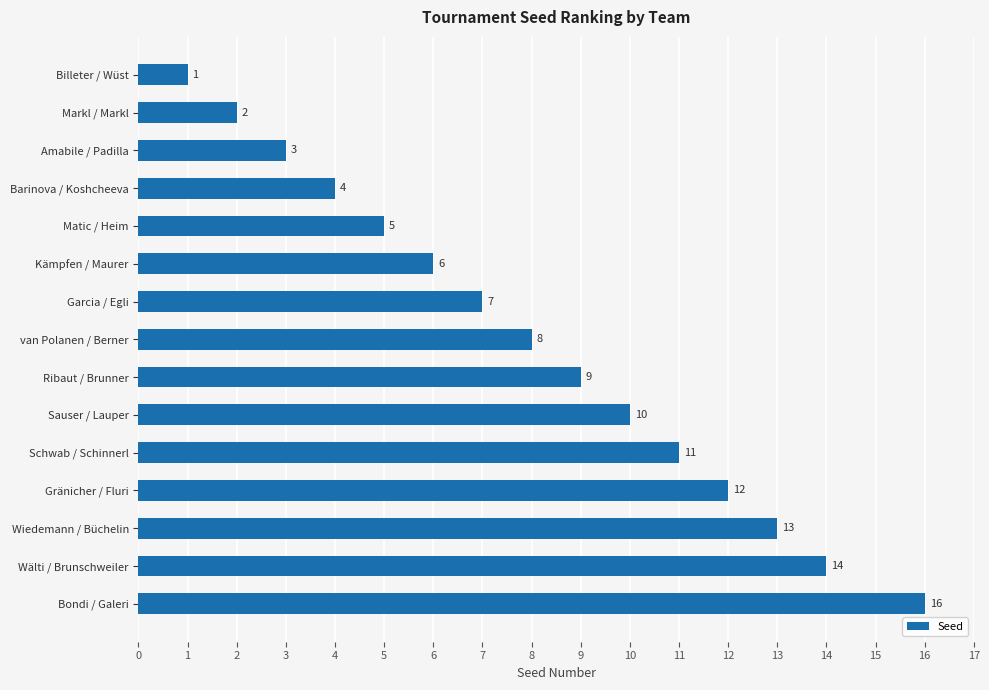

Are the bars horizontal?

Yes